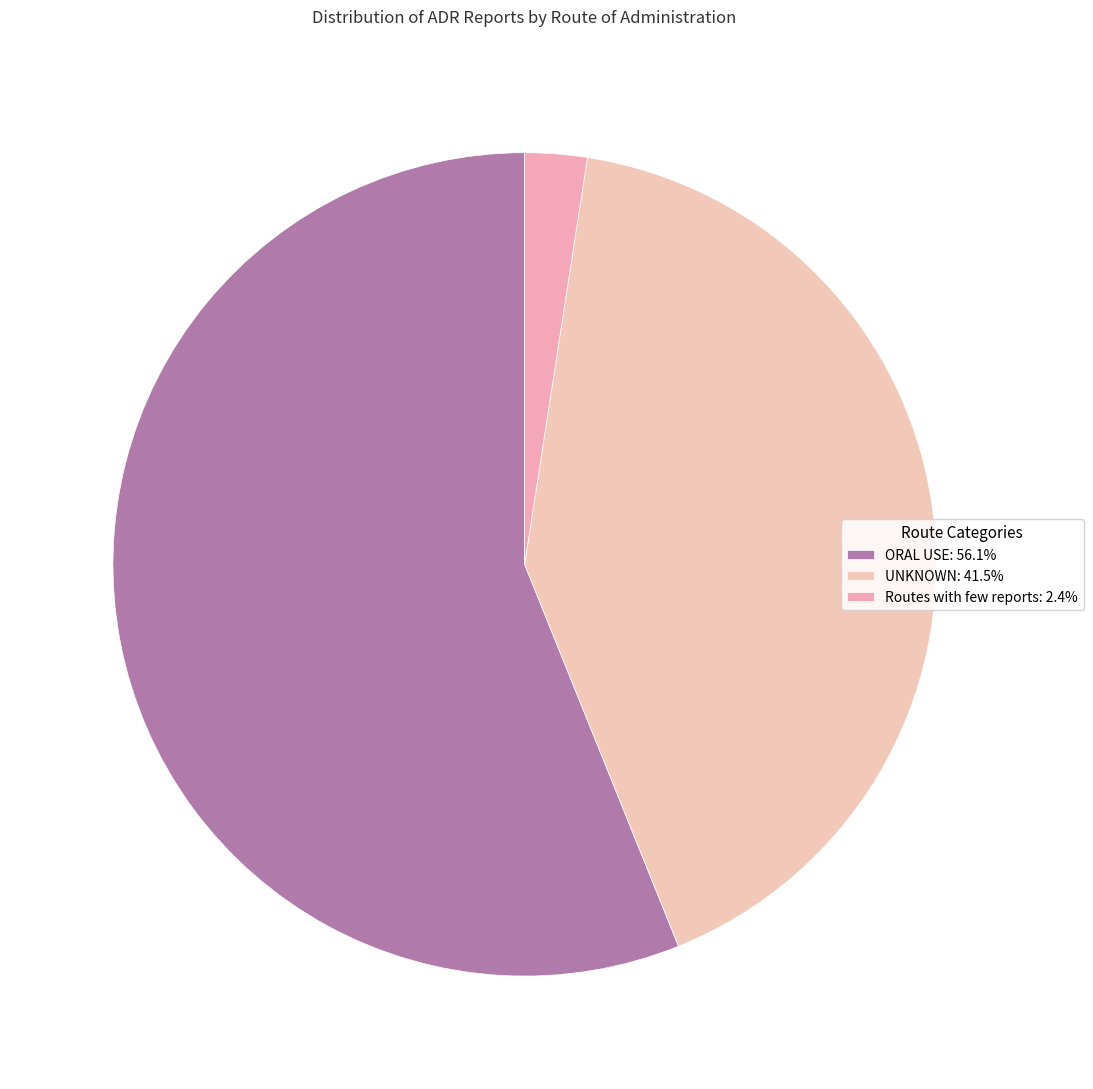

Which category has the biggest portion of the pie?

ORAL USE